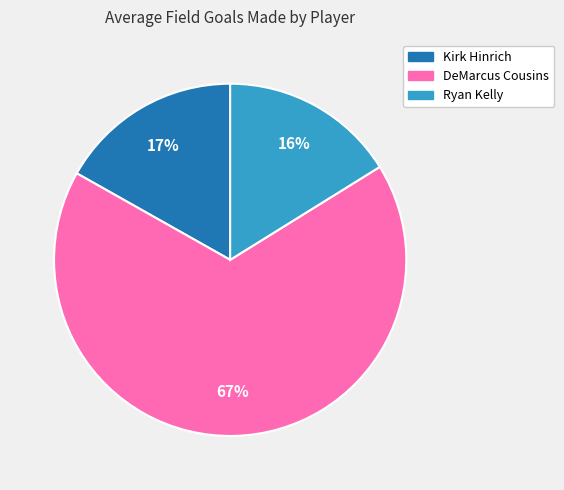

Which category has the biggest portion of the pie?

DeMarcus Cousins